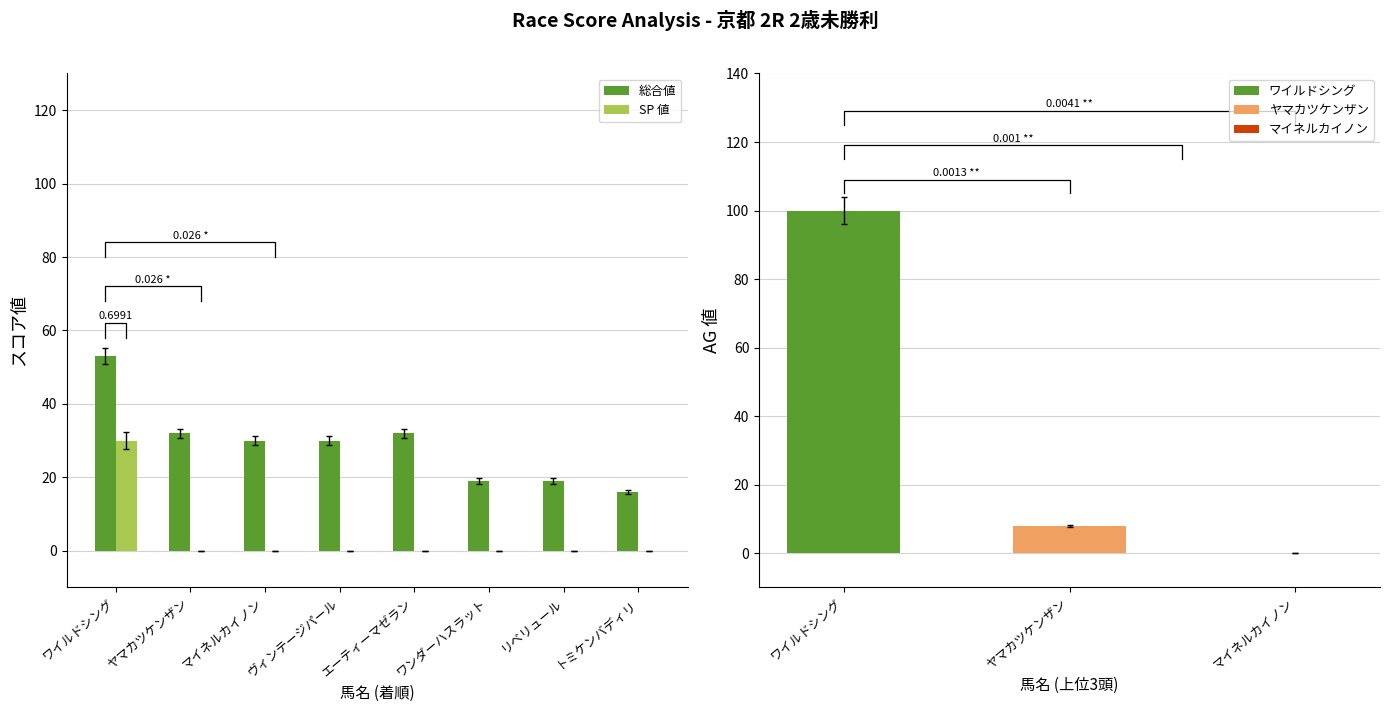

The 総合値 series shows 47 at マイネルカイノン. True or false?

False